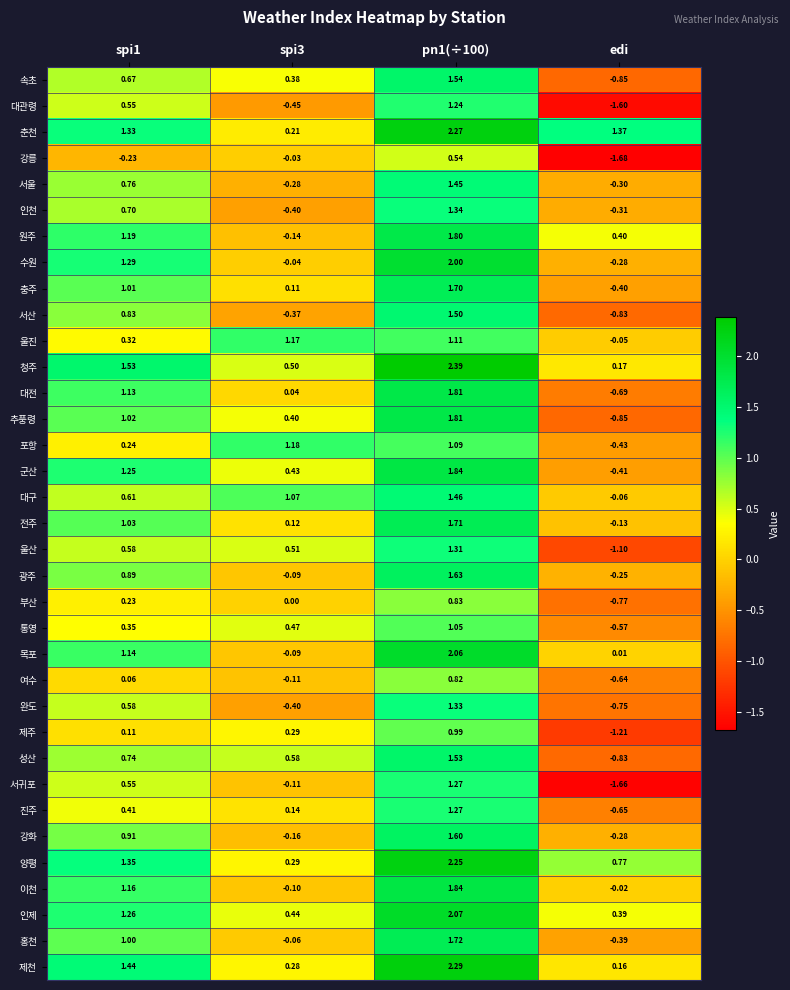

Which series has the largest total across all categories?

춘천